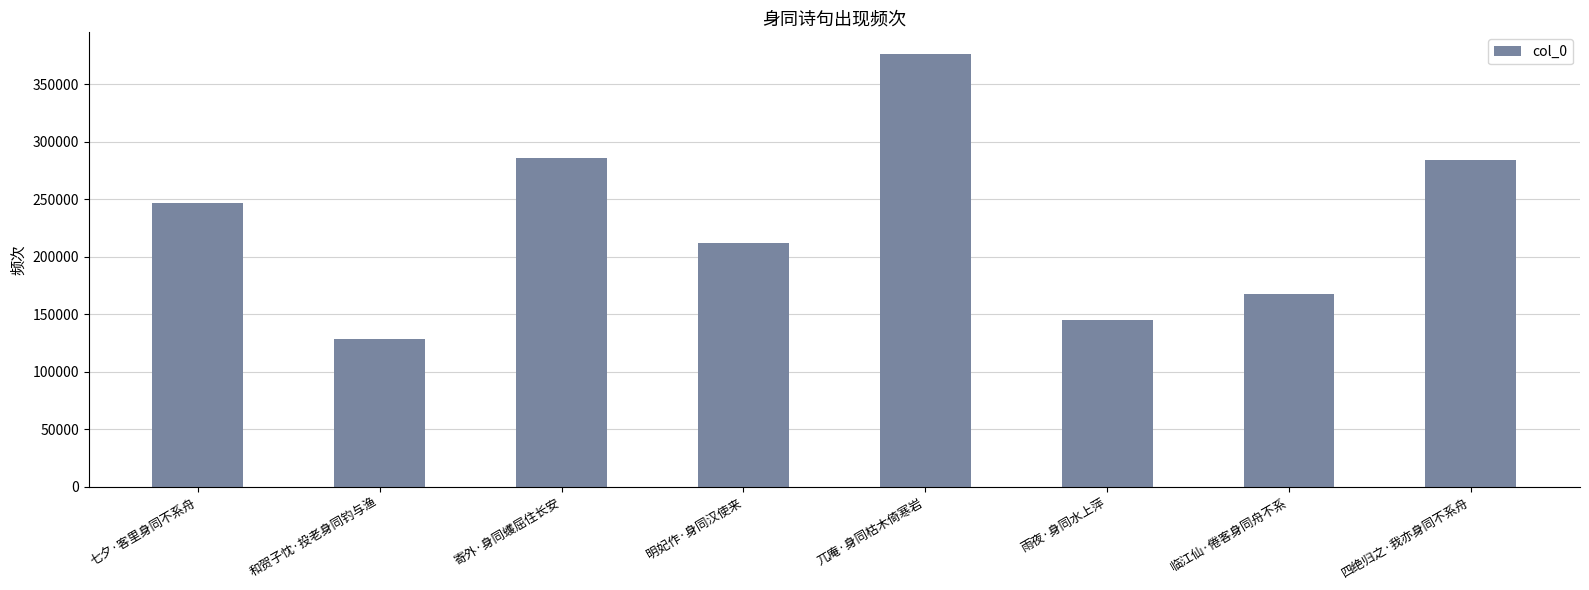

Which category has the lowest value across all series?

和贺子忱·投老身同钓与渔